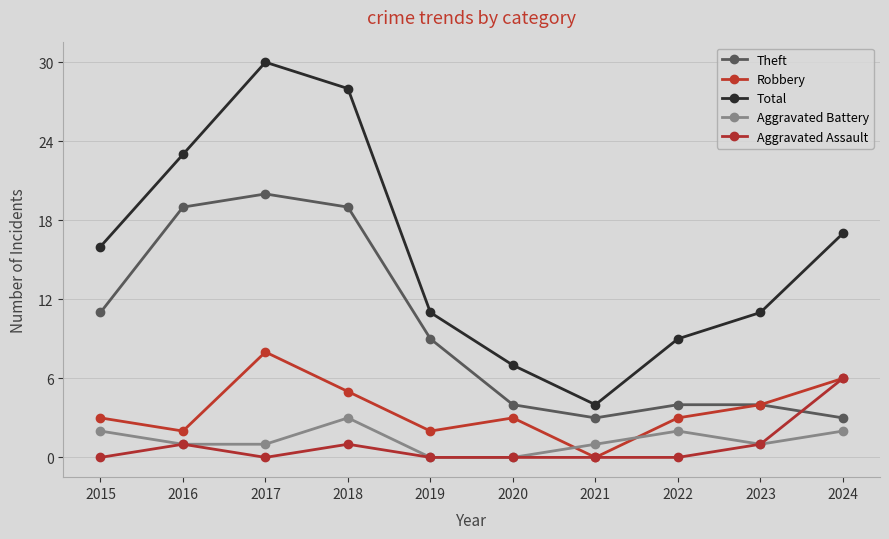

How many values in the Theft series are below 9?

5